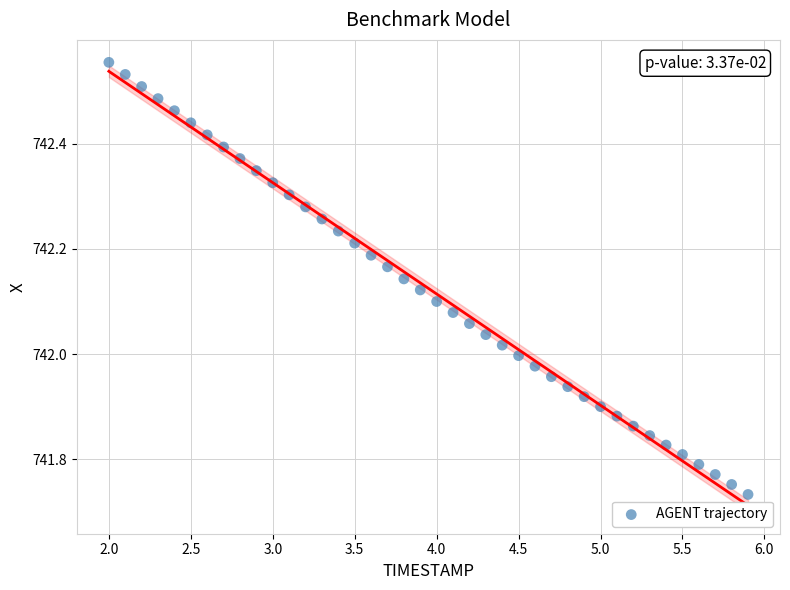

What is the range of Y values (max minus min)?

0.8